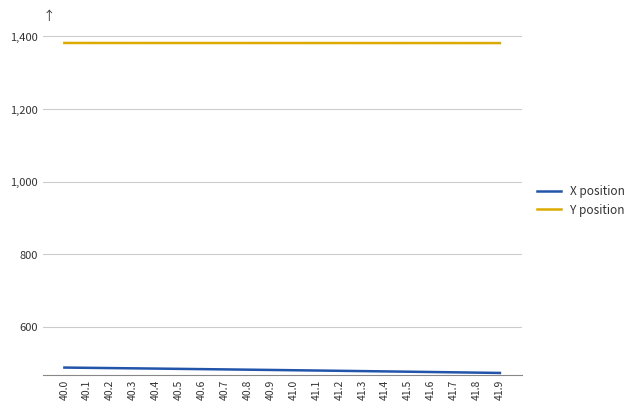

True or false: Y position has a value of 1381.6 at 41.7.

True